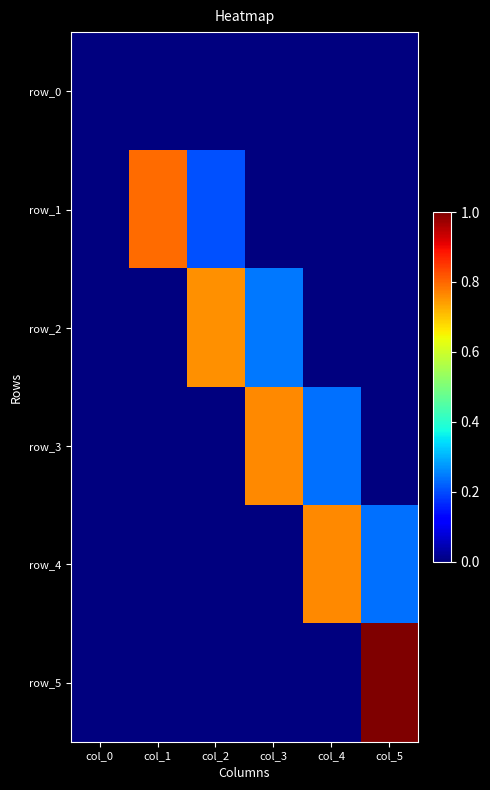

Reading left to right, transcribe all the data shown in this chart.

row_0: 0.0	0.0	0.0	0.0	0.0	0.0
row_1: 0.0	0.8	0.2	0.0	0.0	0.0
row_2: 0.0	0.0	0.8	0.2	0.0	0.0
row_3: 0.0	0.0	0.0	0.8	0.2	0.0
row_4: 0.0	0.0	0.0	0.0	0.8	0.2
row_5: 0.0	0.0	0.0	0.0	0.0	1.0